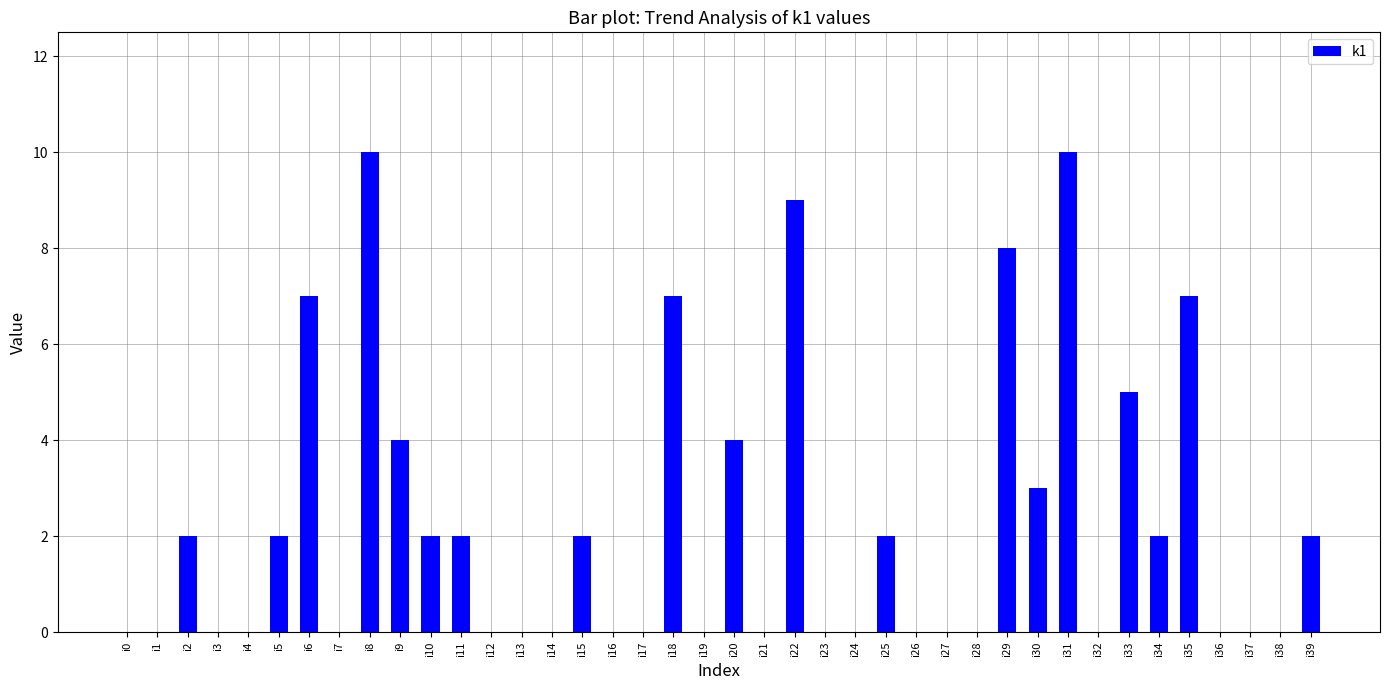

Between i36 and i35, which is larger?

i35